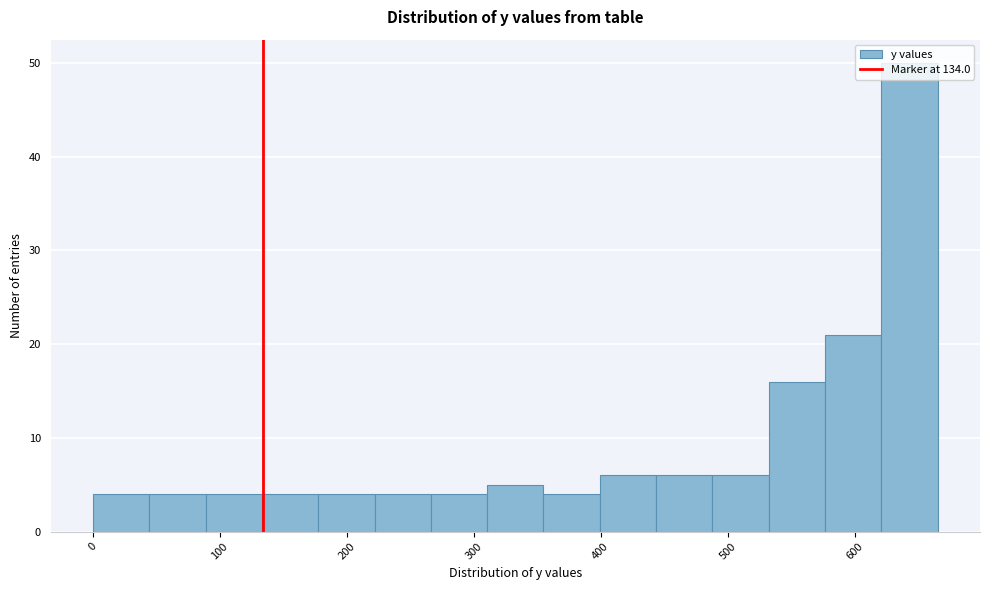

What is the height of the bar covering 90 to 130 on the x-axis? Neither the bar edges nor the heights are printed on the chart, so give them approximately, as read against the axes.

4